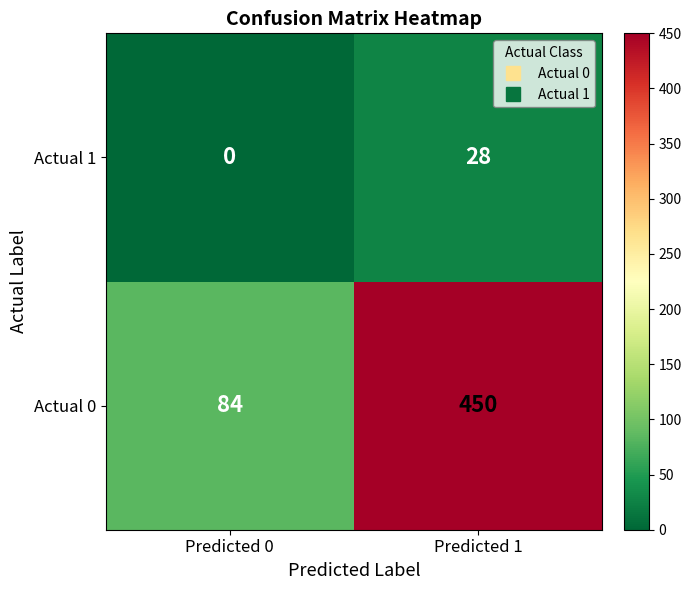

At which category does the chart reach its minimum across all series?

Predicted 0